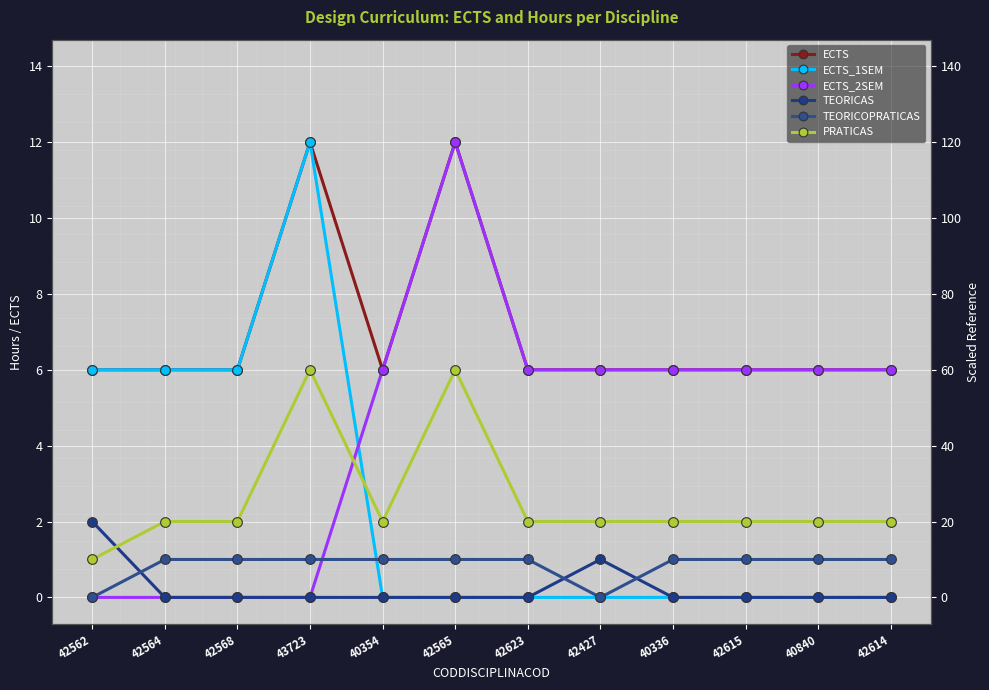

Reading left to right, transcribe all the data shown in this chart.

ECTS: 6	6	6	12	6	12	6	6	6	6	6	6
ECTS_1SEM: 6	6	6	12	0	0	0	0	0	0	0	0
ECTS_2SEM: 0	0	0	0	6	12	6	6	6	6	6	6
TEORICAS: 2	0	0	0	0	0	0	1	0	0	0	0
TEORICOPRATICAS: 0	1	1	1	1	1	1	0	1	1	1	1
PRATICAS: 1	2	2	6	2	6	2	2	2	2	2	2